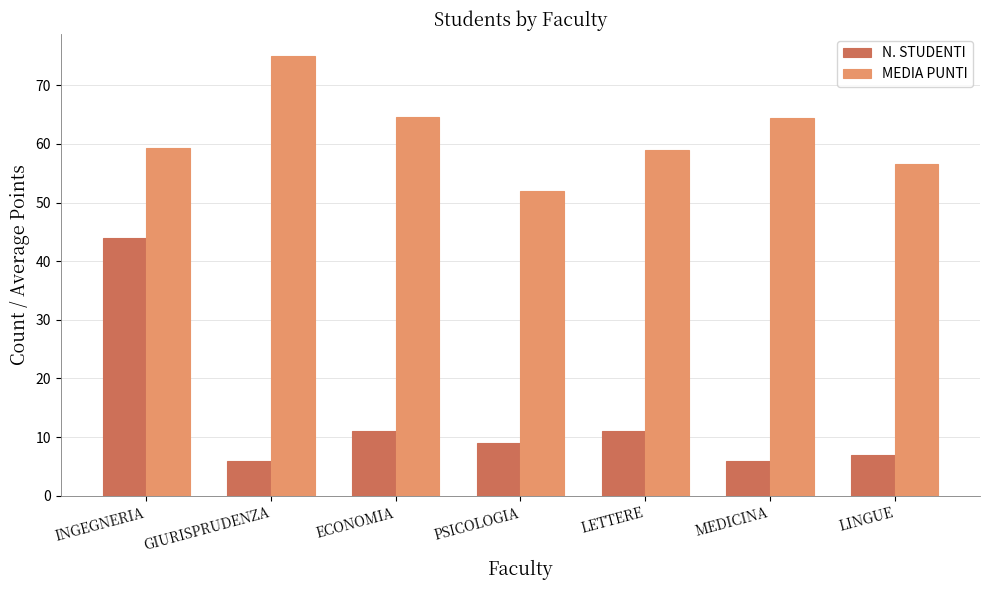

What are all the series names shown in the legend?

N. STUDENTI, MEDIA PUNTI